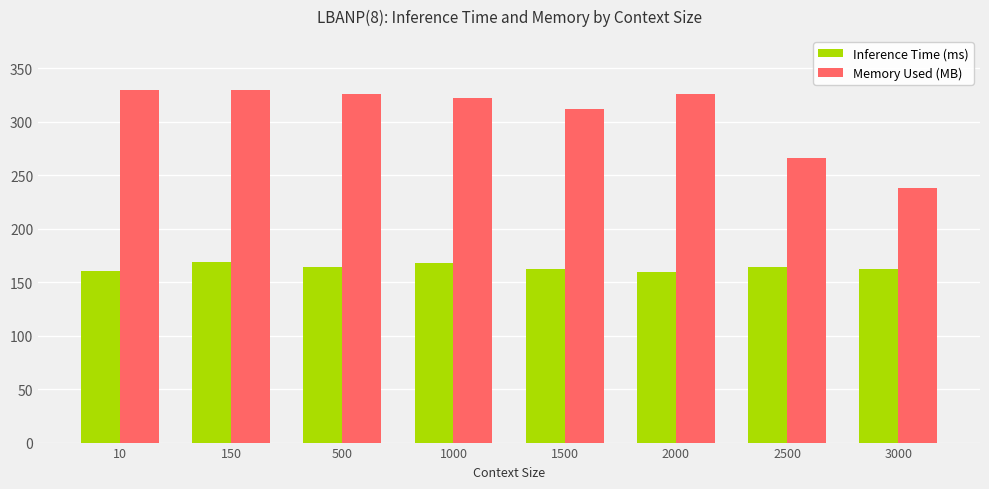

What is the difference between the Memory Used (MB) values at 500 and 1000?

4.0